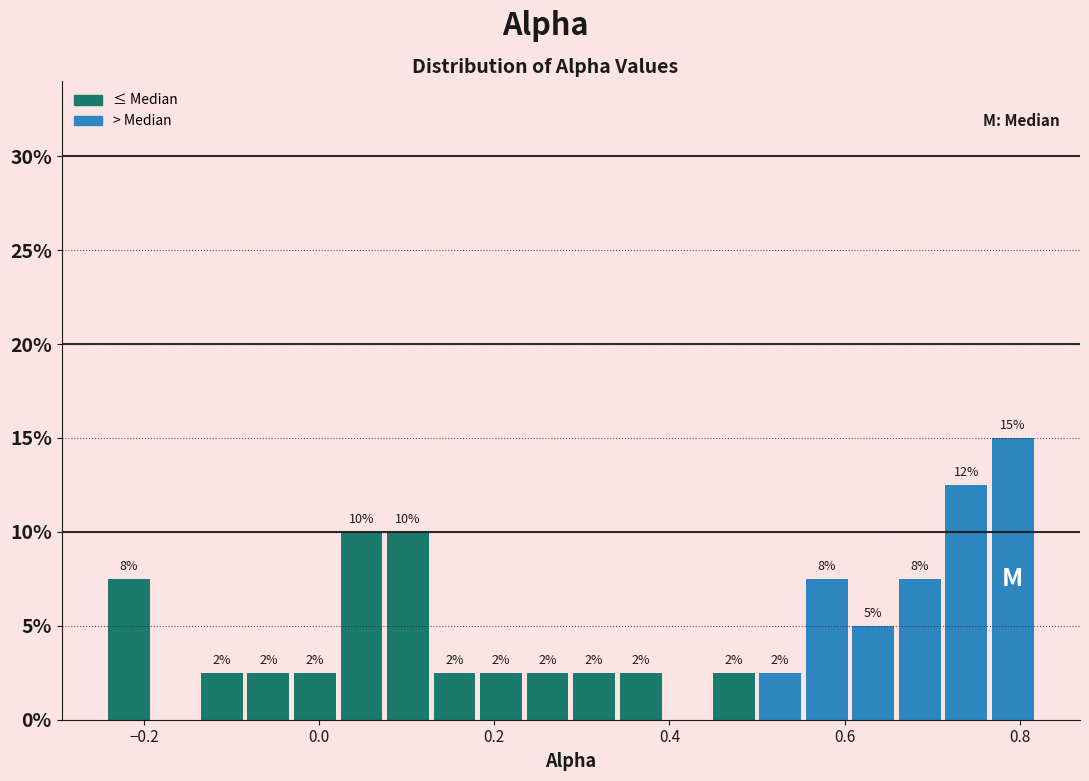

Read against the x-axis, roughly where is the centre of the tallest bar?

0.80